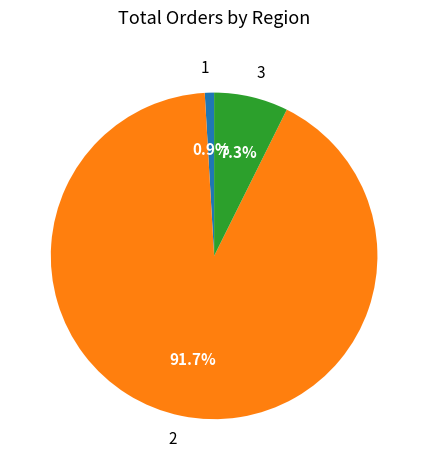

Do 3 and 2 together represent more than half of the pie?

Yes